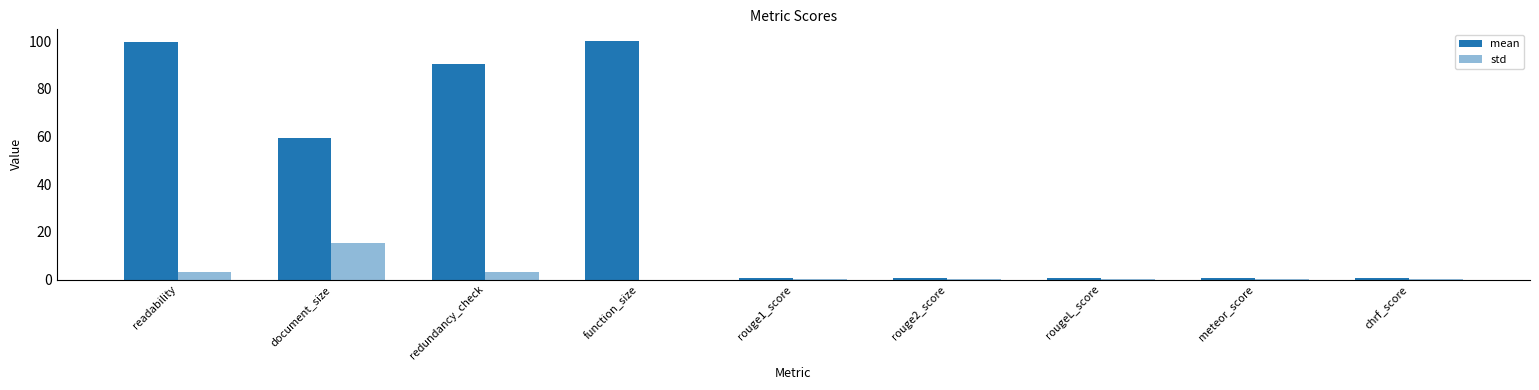

How many groups of bars are there?

9